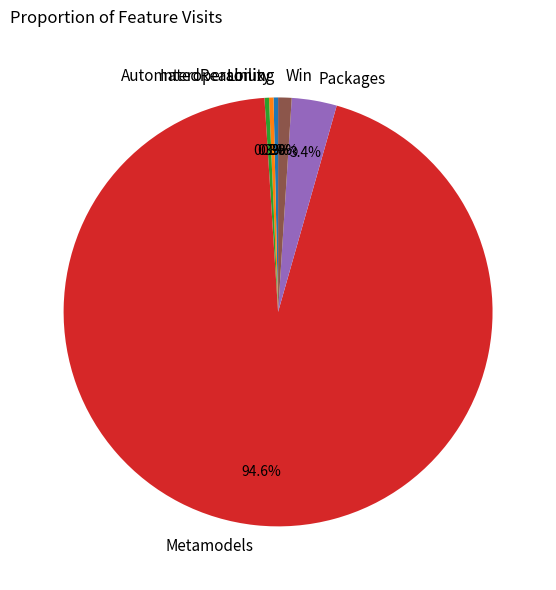

Combined, do Packages and Linux account for over 50%?

No